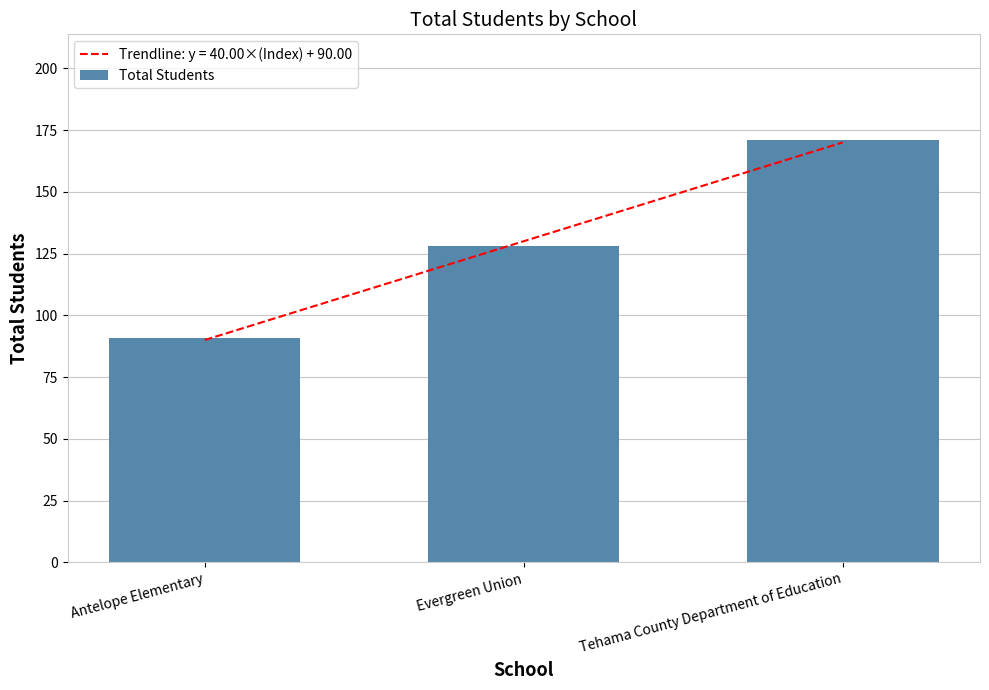

Approximately how many times larger is the value at Tehama County Department of Education compared to Evergreen Union?

1.3